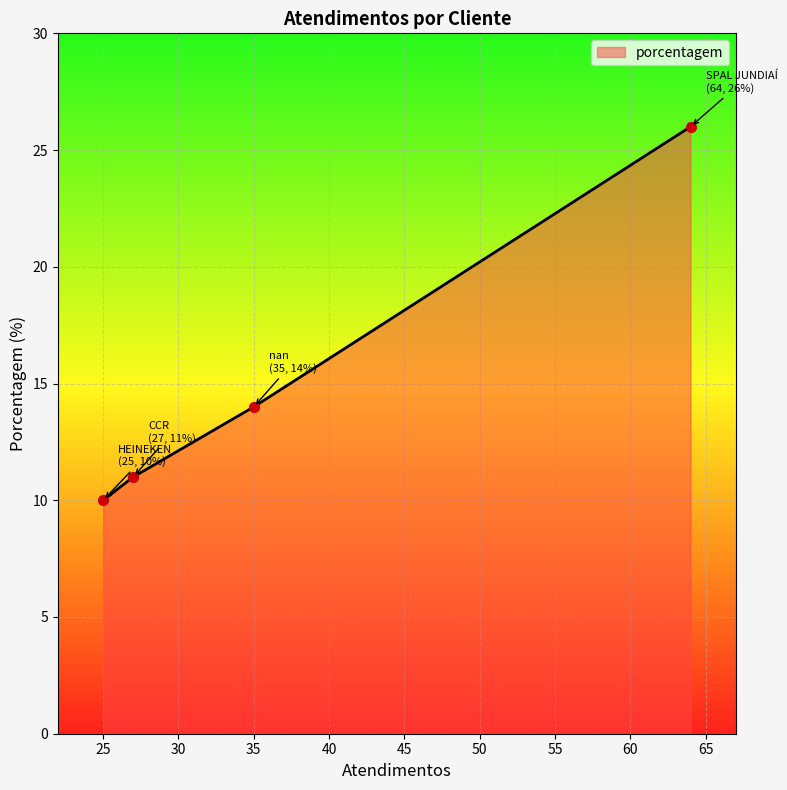

What is the greatest value displayed?

26